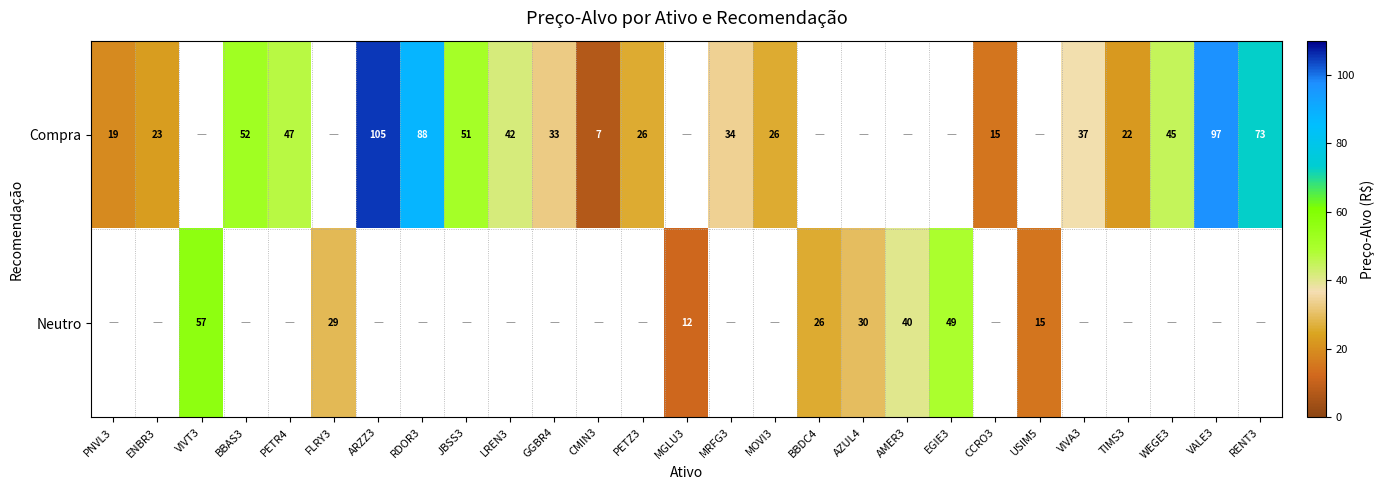

Which label corresponds to the largest value in the chart?

ARZZ3